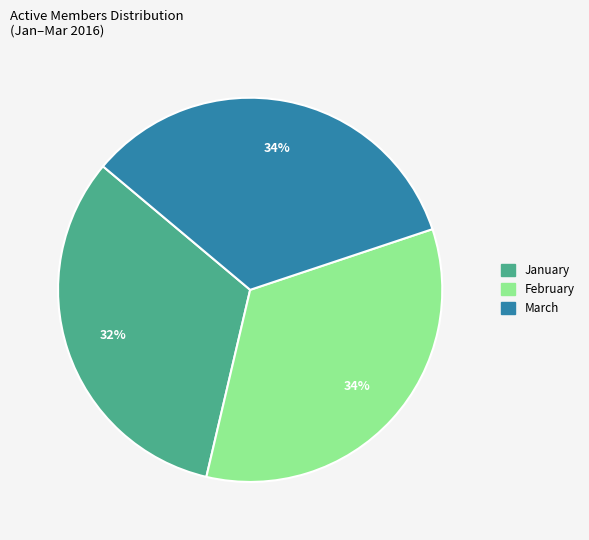

How many segments does this pie chart have?

3